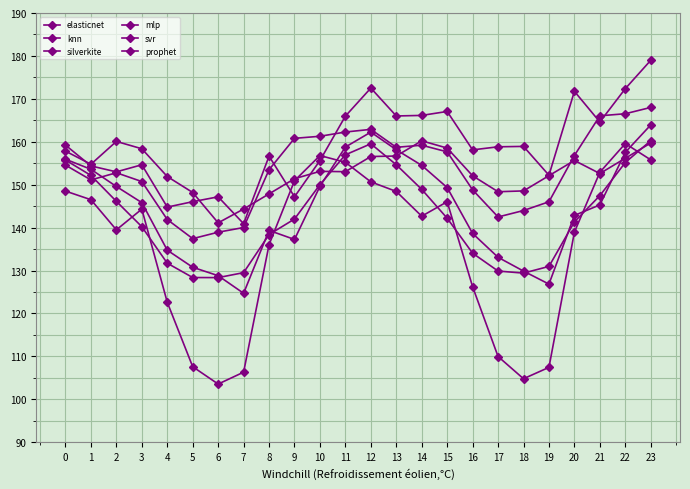

Reading right to left, extract all data points from this chart.

elasticnet: 23=179.0	22=172.4	21=164.6	20=171.8	19=152.2	18=158.9	17=158.8	16=158.1	15=167.1	14=166.1	13=166.0	12=172.5	11=166.0	10=155.6	9=147.2	8=156.6	7=140.9	6=147.2	5=146.0	4=144.8	3=154.6	2=153.0	1=154.4	0=159.2
knn: 23=168.0	22=166.5	21=166.1	20=156.8	19=146.0	18=144.0	17=142.5	16=148.8	15=157.7	14=159.2	13=158.7	12=162.9	11=162.3	10=161.3	9=160.8	8=153.5	7=140.0	6=138.9	5=137.4	4=141.9	3=150.7	2=152.8	1=151.1	0=154.6
silverkite: 23=159.7	22=156.2	21=152.6	20=155.6	19=152.1	18=148.6	17=148.4	16=152.1	15=158.5	14=160.2	13=156.7	12=156.6	11=153.0	10=153.1	9=151.4	8=147.9	7=144.3	6=141.1	5=148.2	4=151.9	3=158.4	2=160.1	1=154.8	0=157.8
mlp: 23=163.9	22=157.5	21=145.3	20=142.8	19=126.8	18=129.9	17=133.1	16=138.6	15=149.3	14=154.5	13=158.1	12=162.2	11=158.8	10=149.6	9=137.2	8=139.3	7=124.7	6=128.8	5=130.8	4=134.7	3=145.8	2=149.6	1=153.6	0=155.9
svr: 23=160.3	22=155.2	21=147.4	20=141.3	19=131.0	18=129.4	17=129.9	16=134.0	15=142.2	14=148.9	13=154.6	12=159.5	11=157.0	10=150.0	9=142.0	8=138.4	7=129.5	6=128.3	5=128.4	4=131.7	3=140.2	2=146.1	1=152.2	0=155.7
prophet: 23=155.8	22=159.6	21=152.9	20=138.9	19=107.4	18=104.8	17=110.0	16=126.2	15=146.0	14=142.7	13=148.4	12=150.7	11=155.2	10=156.8	9=150.9	8=136.0	7=106.3	6=103.5	5=107.6	4=122.6	3=144.3	2=139.5	1=146.5	0=148.5